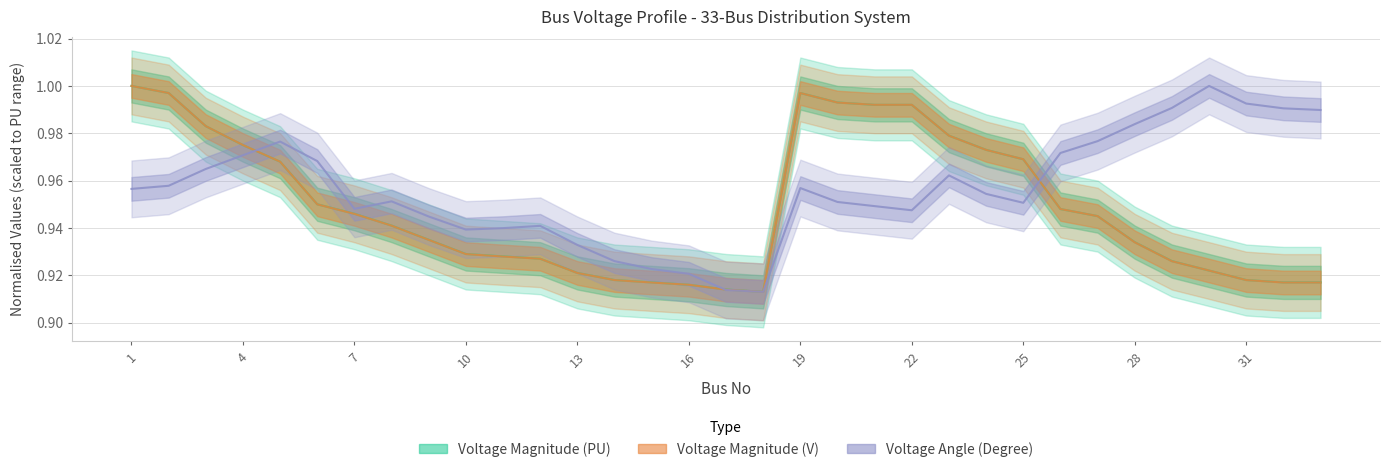

What is the greatest value displayed?

1.0